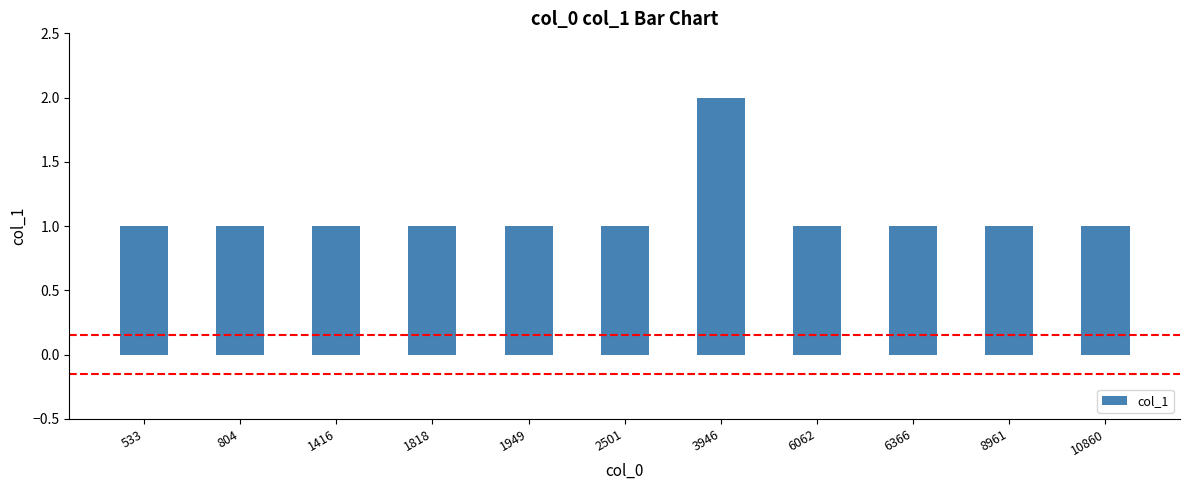

What is the value of the 11th bar from the left?

1